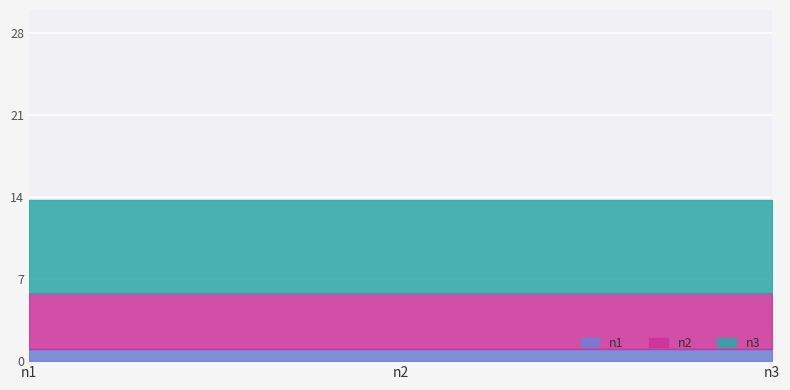

At which category is the sum across all series the highest?

n1